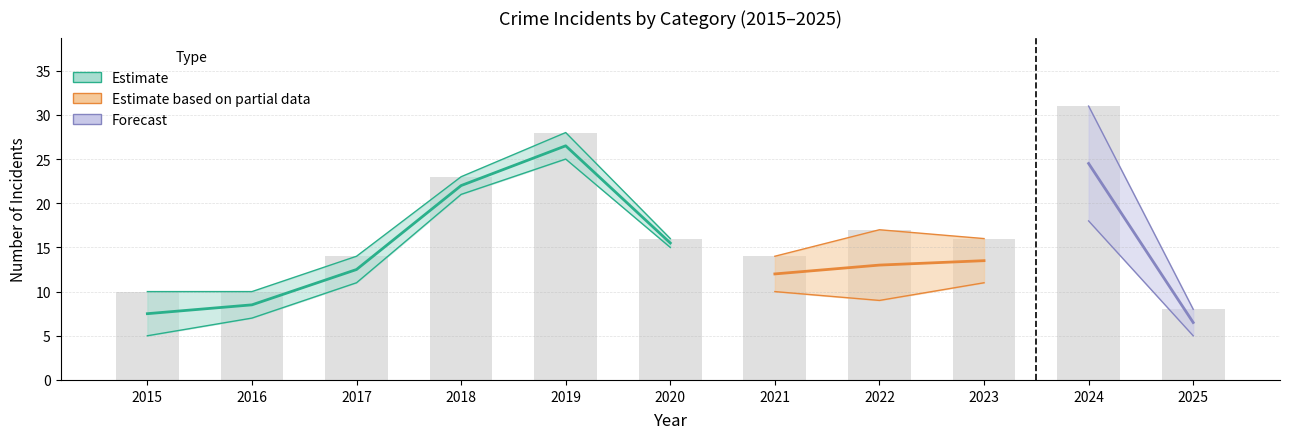

At how many categories does at least one series exceed 6?

11